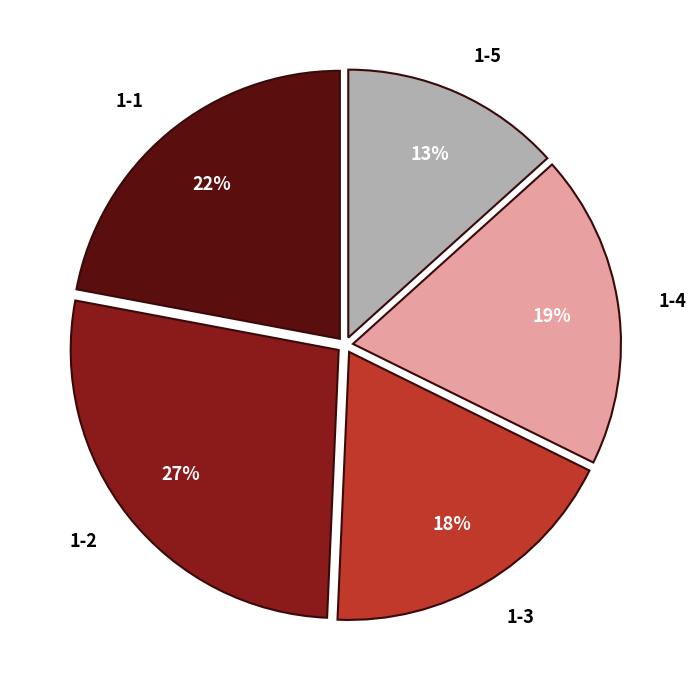

Is the sum of 1-3 and 1-1 greater than half?

No